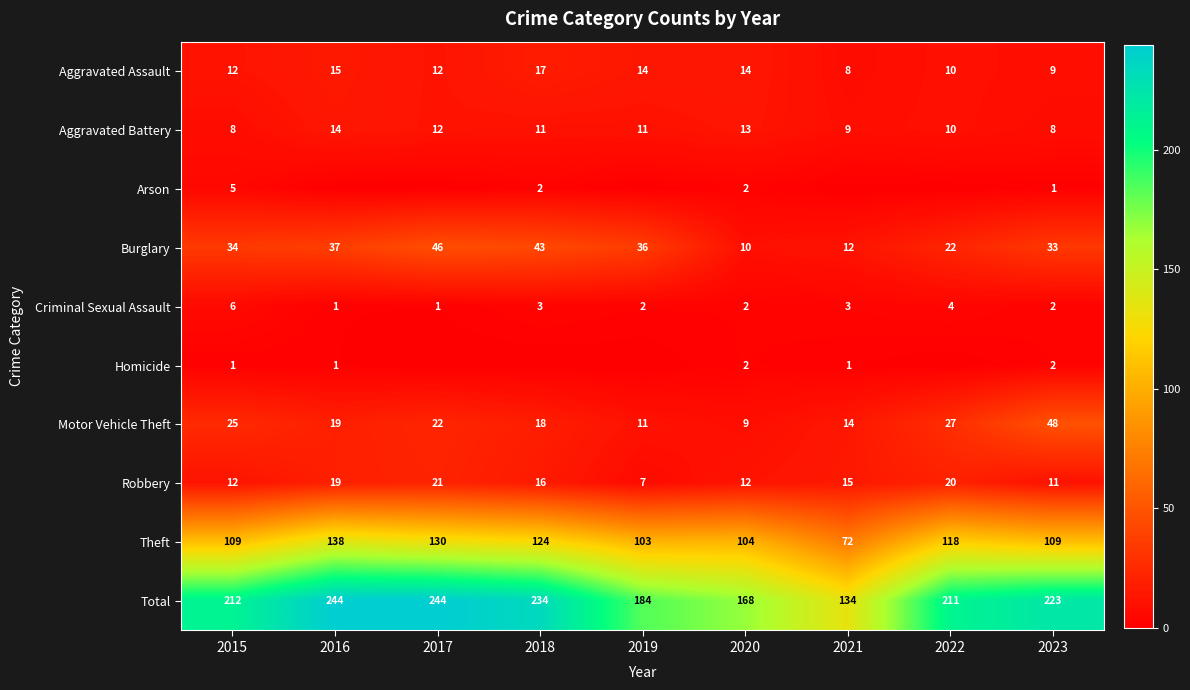

The Theft series shows 53 at 2022. True or false?

False